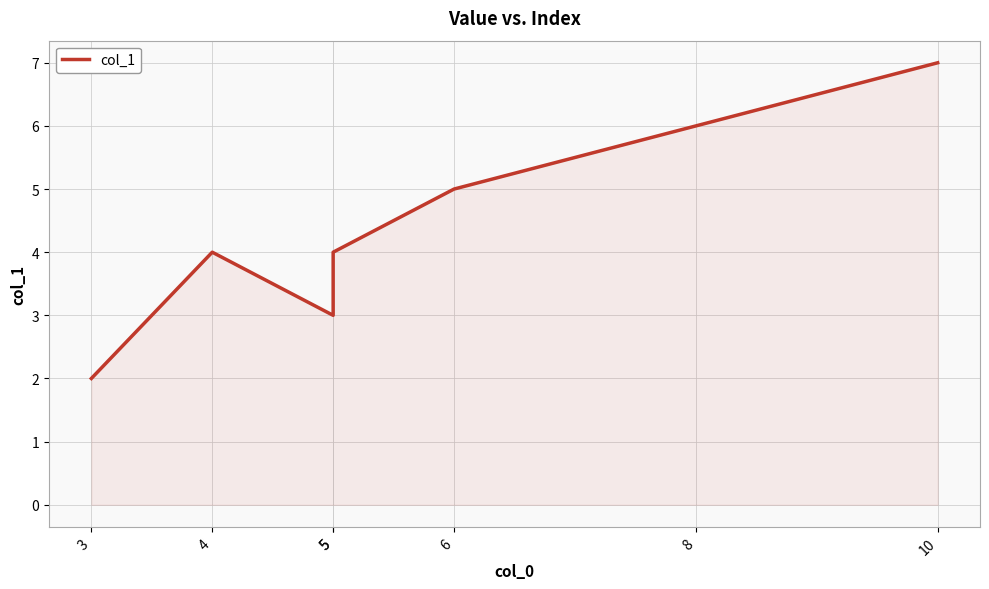

Where is the data nearest to the value 4?

4